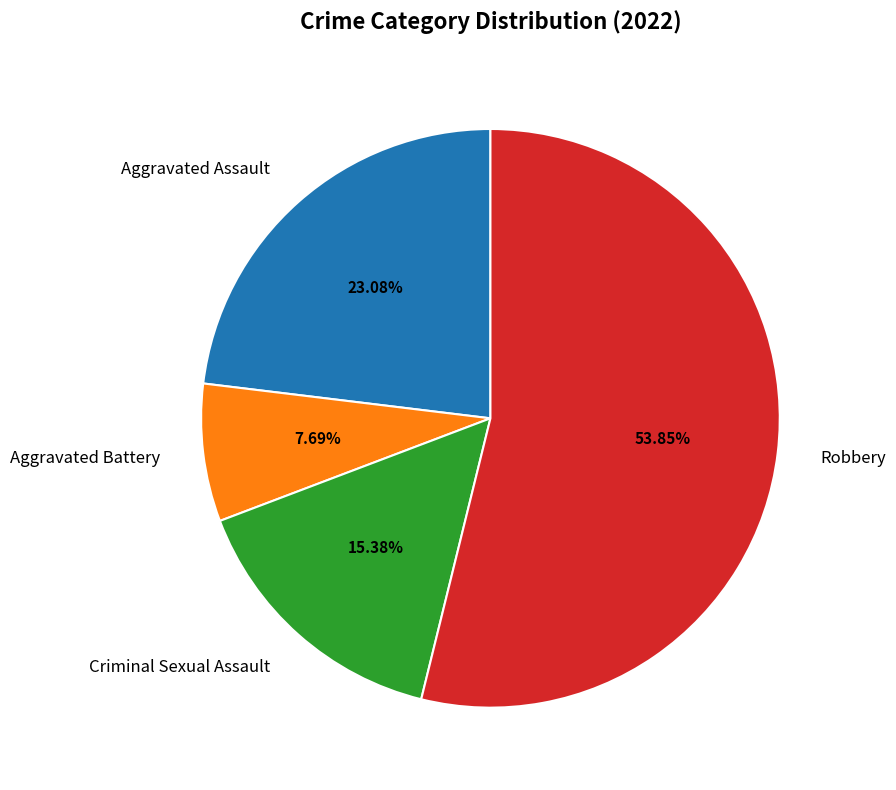

Which slice is the largest?

Robbery